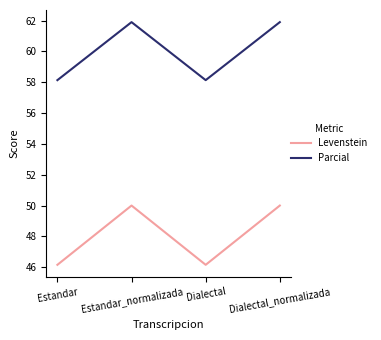

What is the sum of the Levenstein values at Dialectal and Estandar_normalizada?

96.2